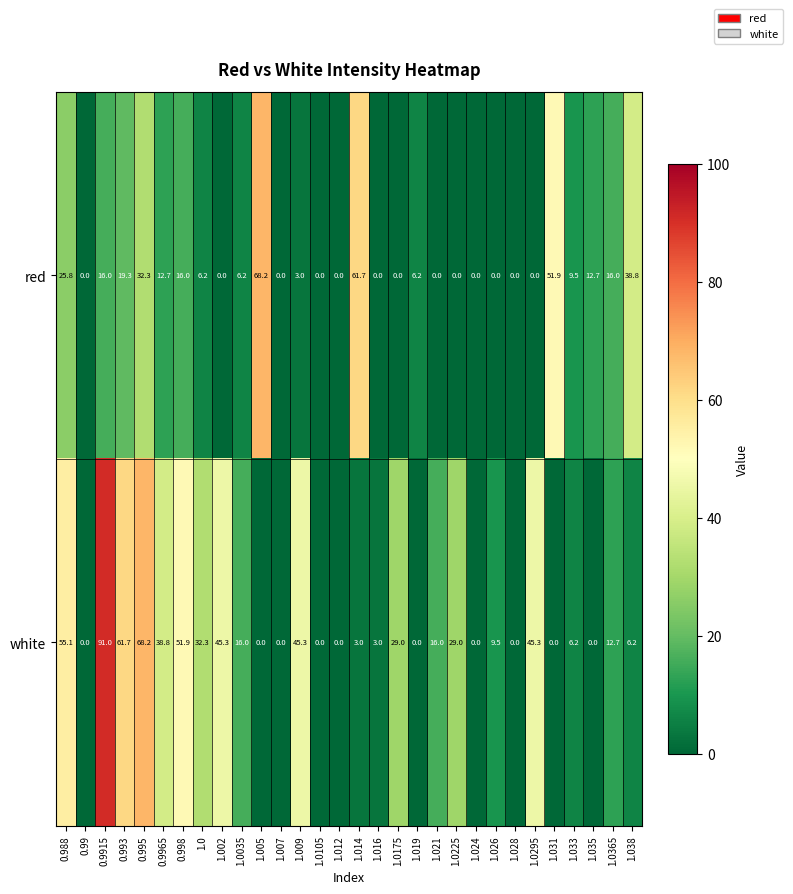

Which category has the highest value in the white series?

0.9915